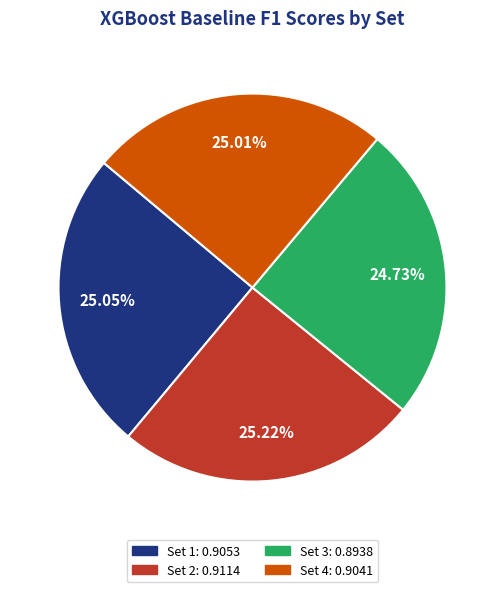

Count the number of slices in the pie.

4